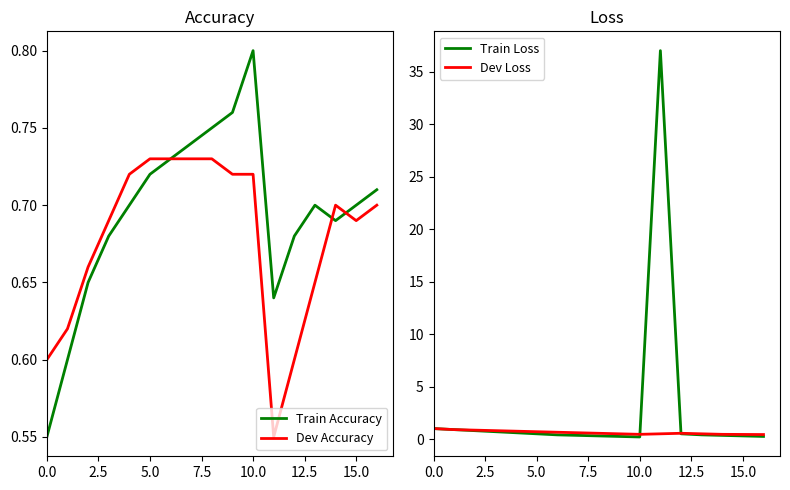

How many data points does each series have?

17